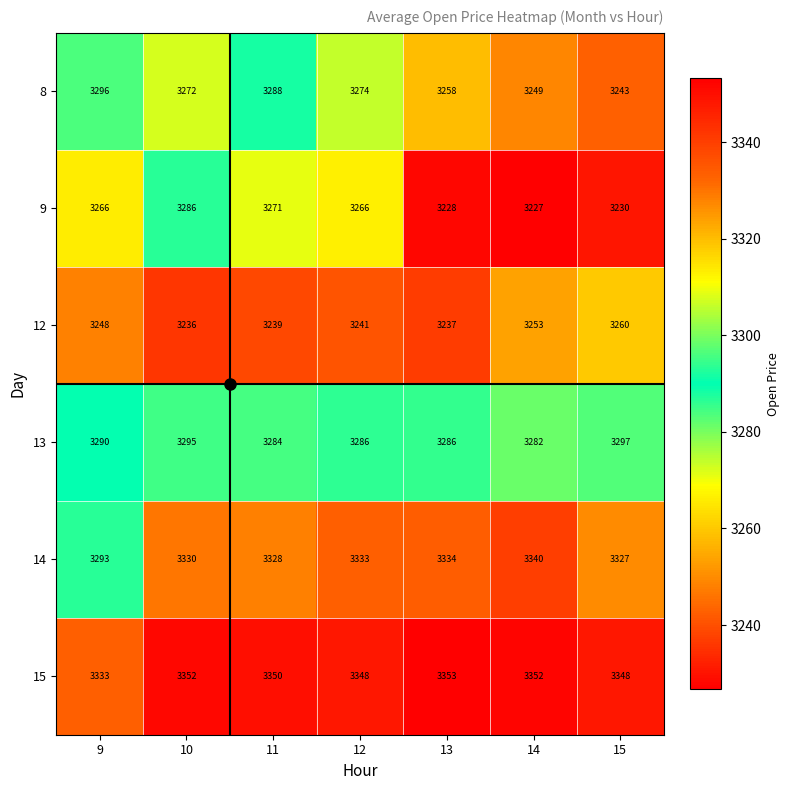

At which category does the chart reach its minimum across all series?

14